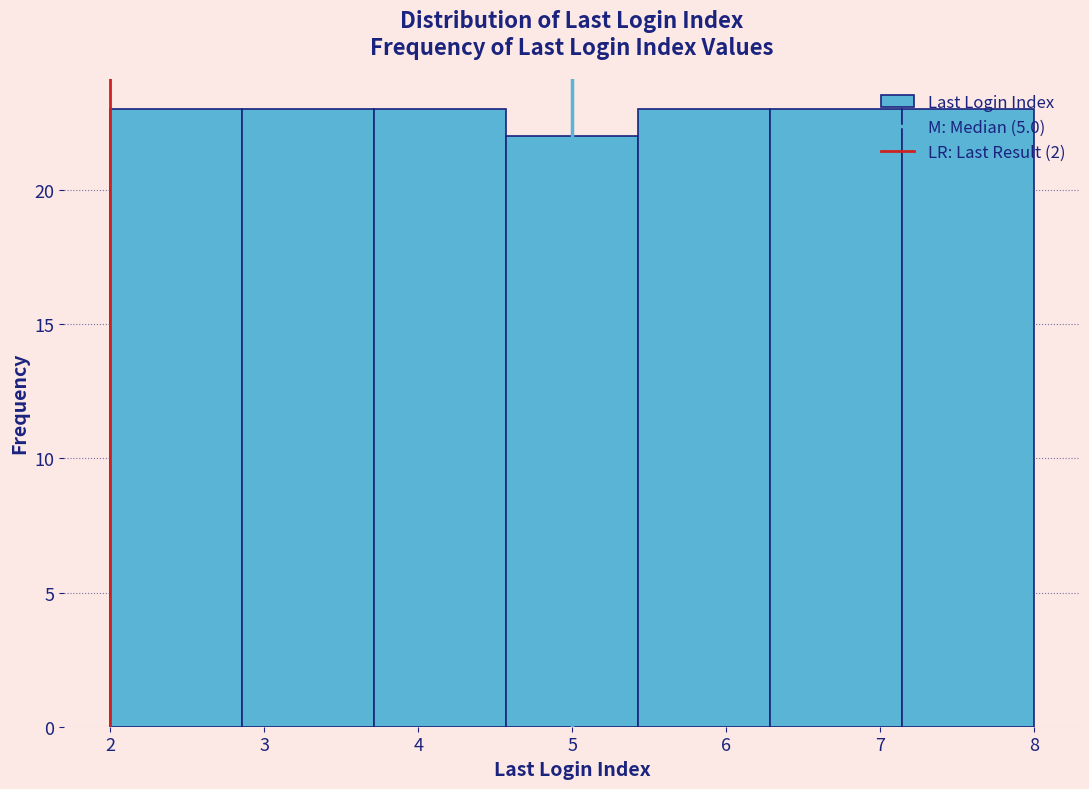

Reading left to right, transcribe this chart: for each bar, give the range it covers on the x-axis and its height. Neither the bar edges nor the heights are printed on the chart, so give them approximately, as read against the axes.

2.0 to 2.9: 23
2.9 to 3.7: 23
3.7 to 4.6: 23
4.6 to 5.4: 22
5.4 to 6.3: 23
6.3 to 7.1: 23
7.1 to 8.0: 23